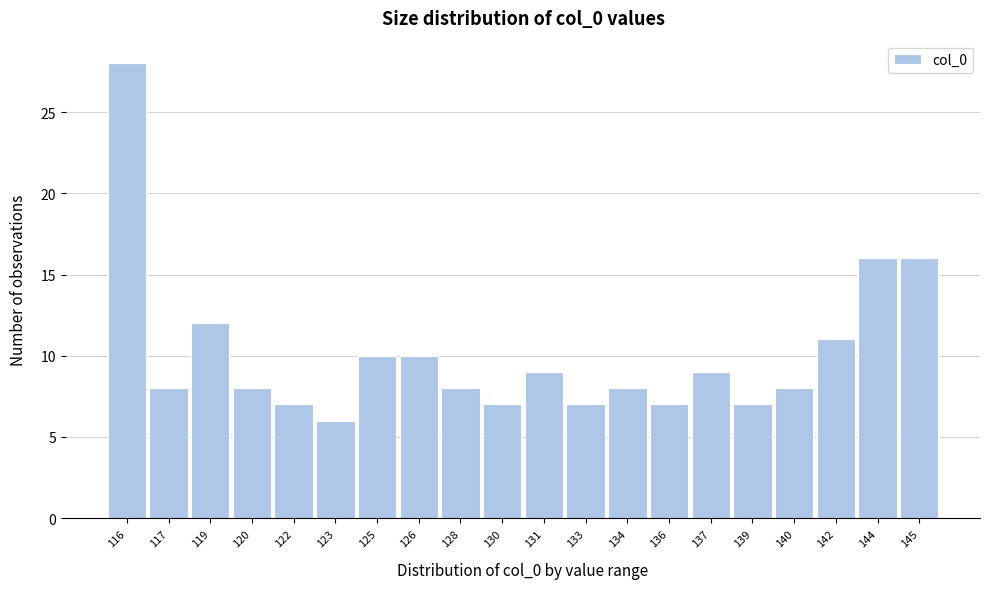

Reading right to left, extract all data points from this chart.

16	16	11	8	7	9	7	8	7	9	7	8	10	10	6	7	8	12	8	28